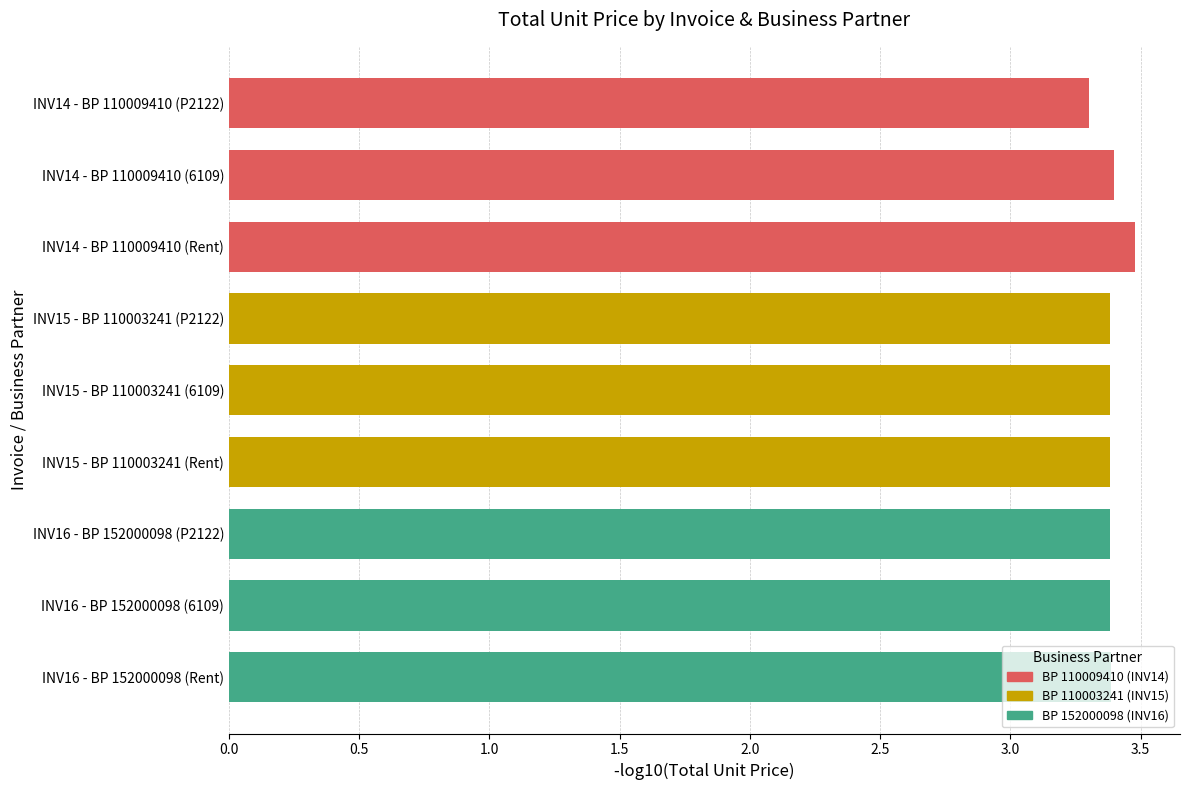

The value of BP 110009410 (INV14) at INV14 - BP 110009410 (P2122) is 3.3. True or false?

True